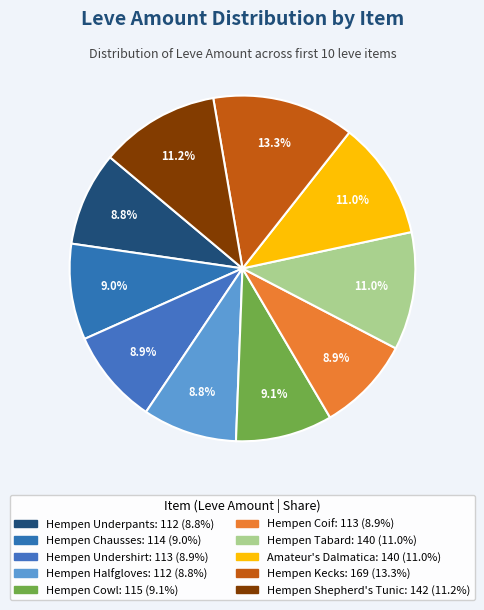

To the nearest percent, what is the difference between the largest and smallest slice percentages?

4%